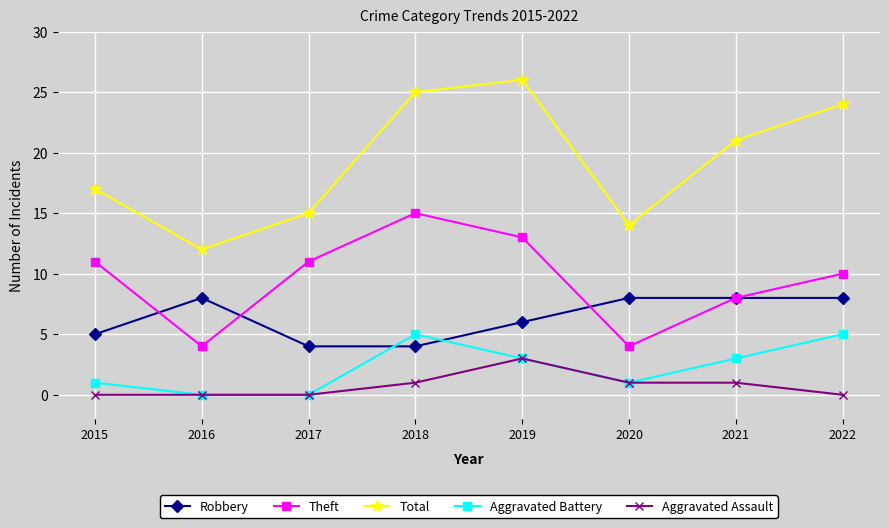

Reading left to right, what are all the values shown in this chart?

Robbery: 5	8	4	4	6	8	8	8
Theft: 11	4	11	15	13	4	8	10
Total: 17	12	15	25	26	14	21	24
Aggravated Battery: 1	0	0	5	3	1	3	5
Aggravated Assault: 0	0	0	1	3	1	1	0